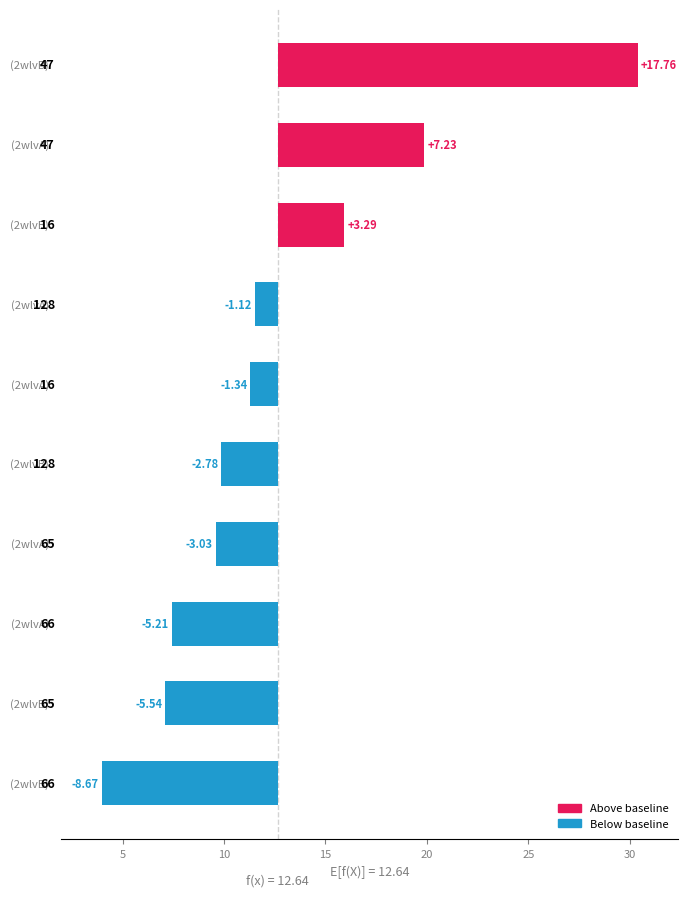

Approximately how many times larger is the value at 47 (2wlvB) compared to 16 (2wlvB)?

1.9